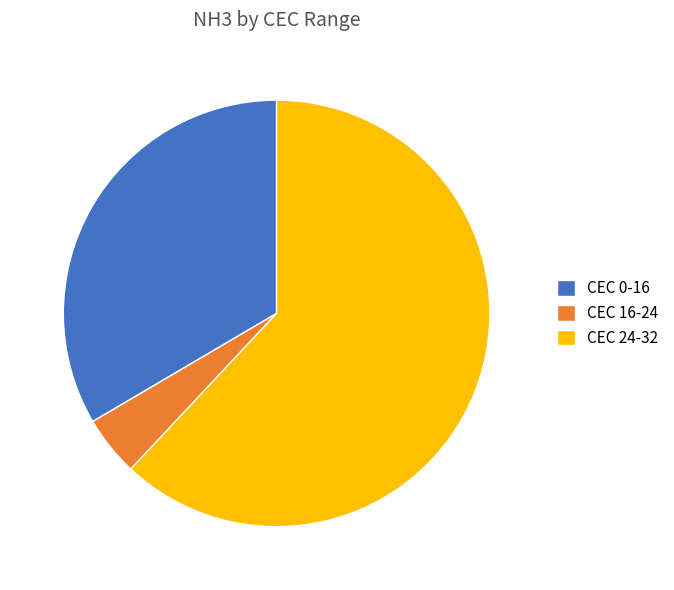

Do CEC 16-24 and CEC 24-32 together represent more than half of the pie?

Yes